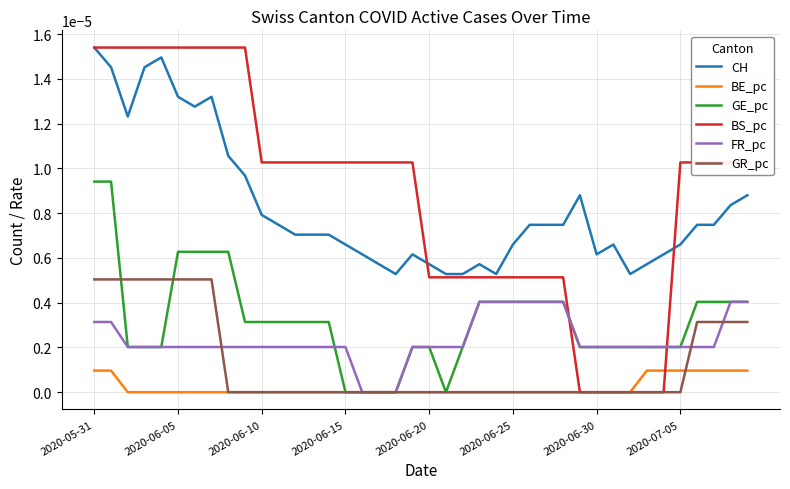

Which series has the widest spread of values?

BS_pc